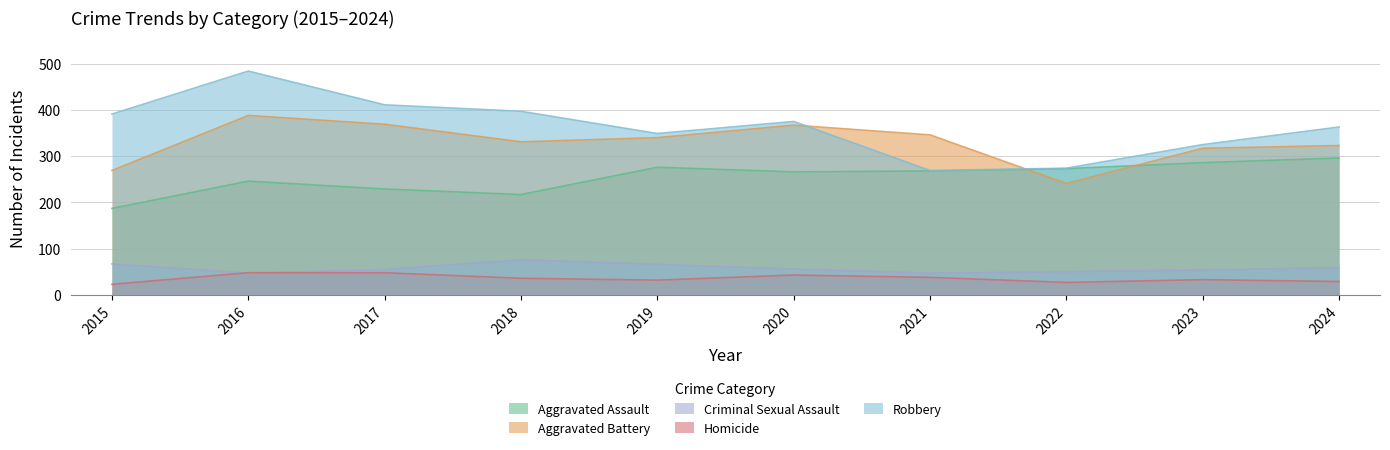

At which label does Aggravated Battery reach its minimum?

2022